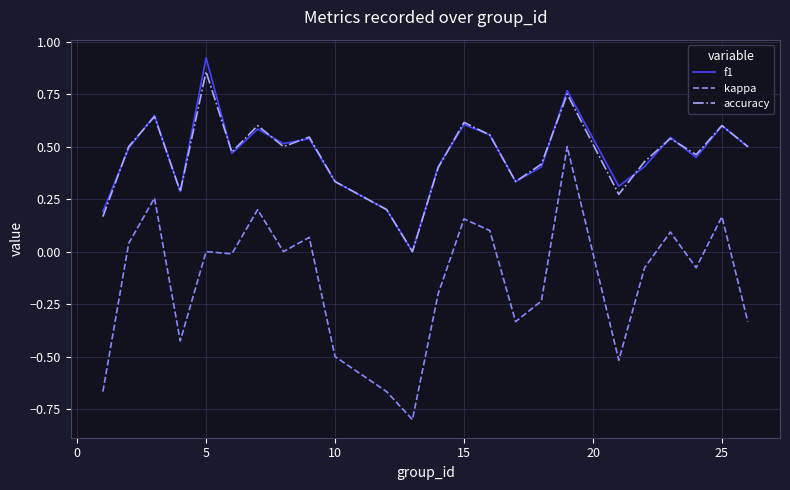

Rank the series by their maximum value, from highest to lowest.

f1, accuracy, kappa